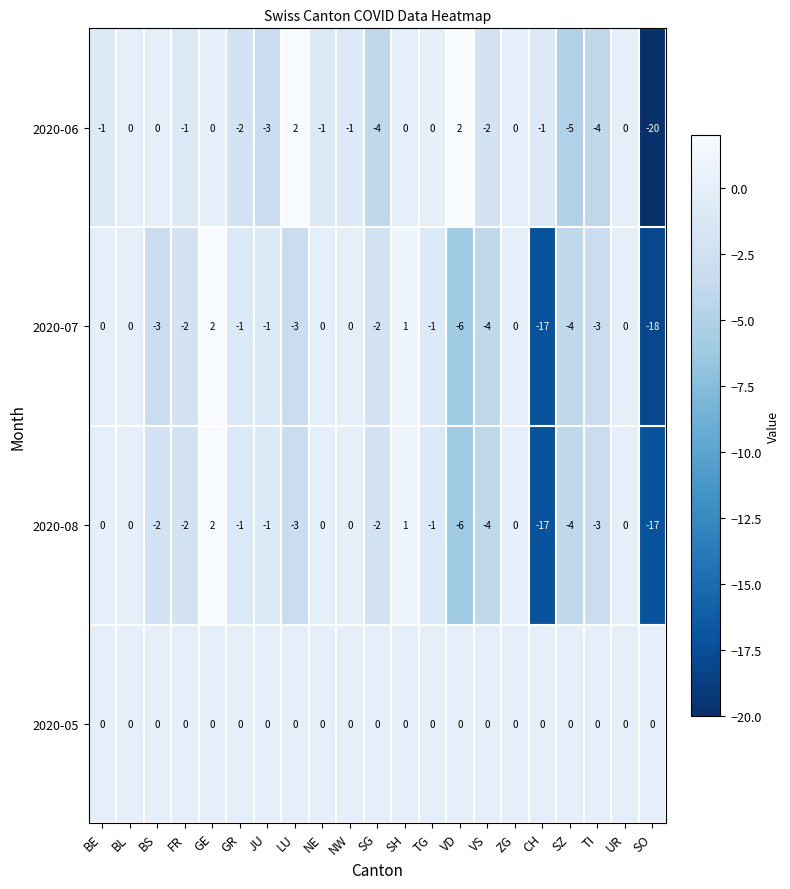

Is the value of 2020-07 at GR greater than the value of 2020-08 at SG?

Yes